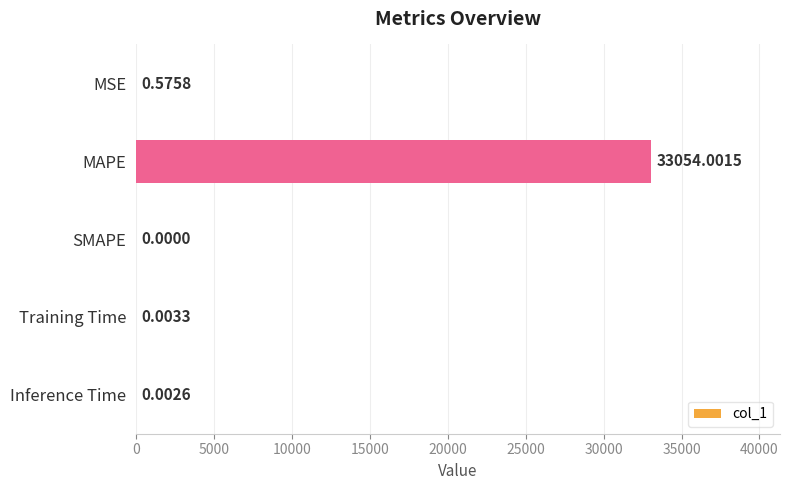

What is the change in value from MAPE to SMAPE?

-33054.0